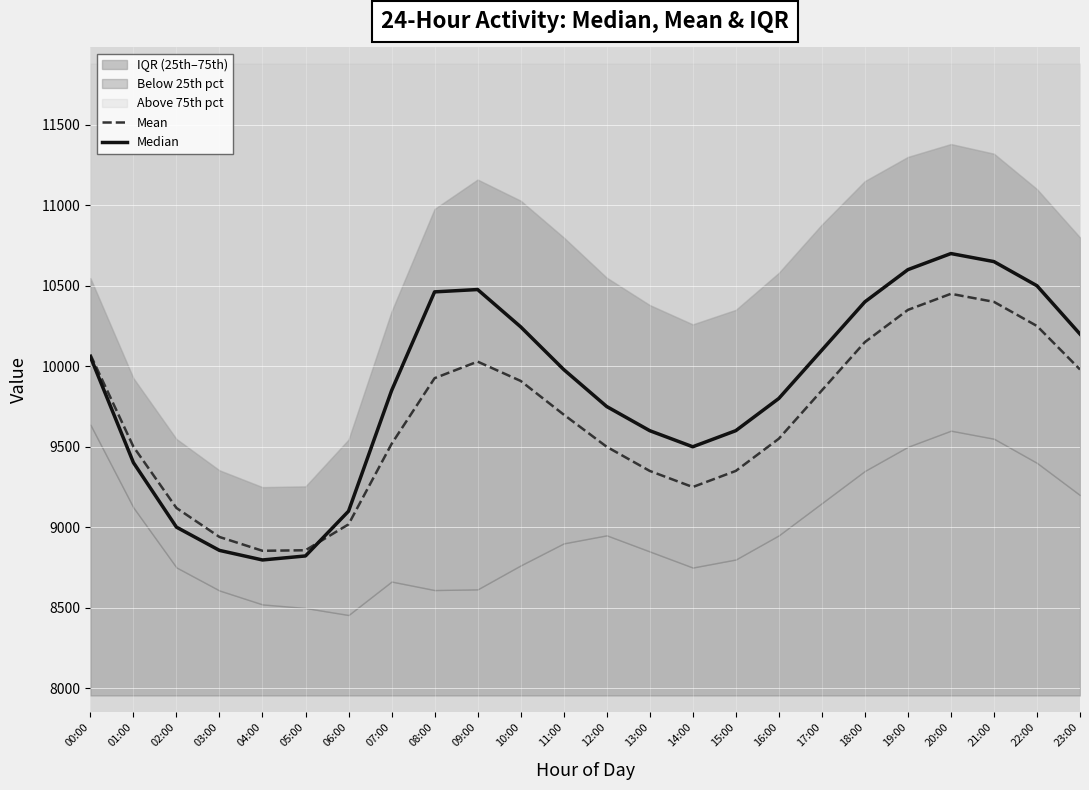

Where is Median nearest to the value 9748?

12:00